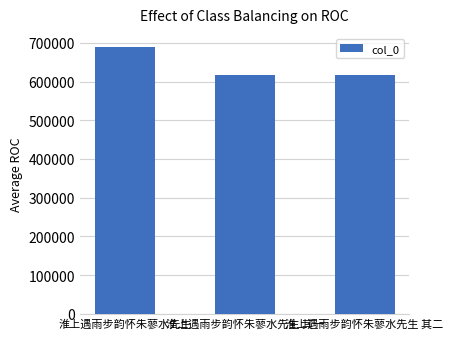

Approximately how many times larger is the value at 淮上遇雨步韵怀朱蓼水先生 compared to 淮上遇雨步韵怀朱蓼水先生 其一?

1.1